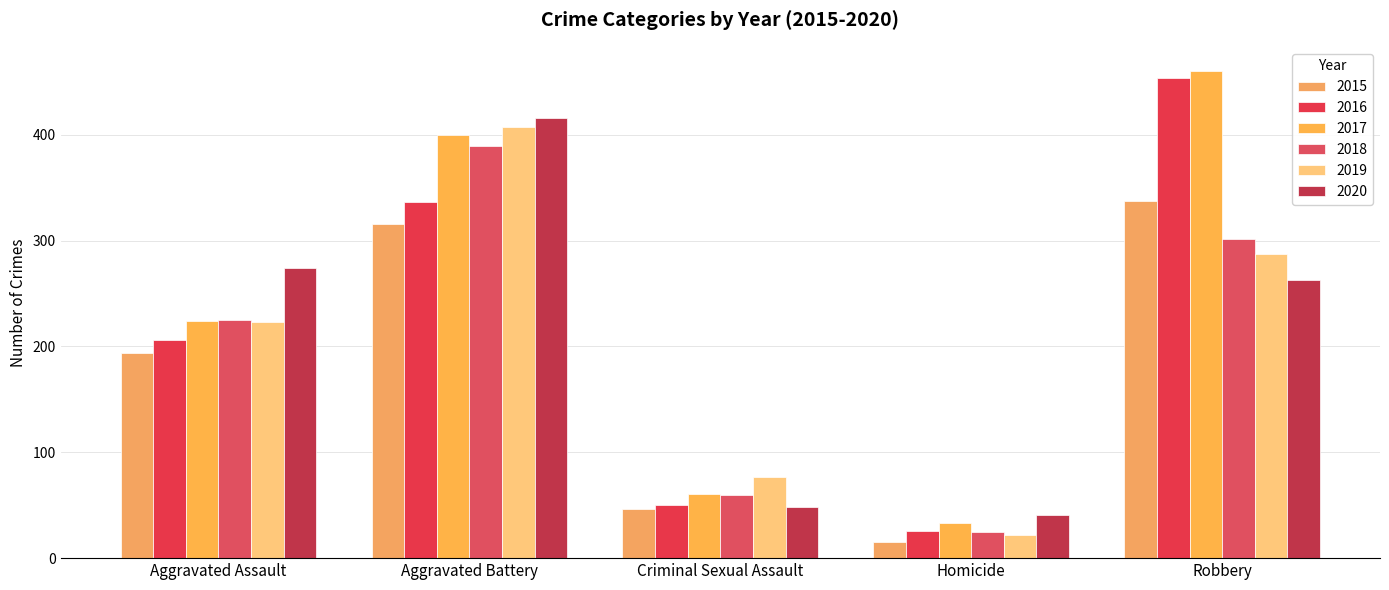

How many groups of bars are there?

5